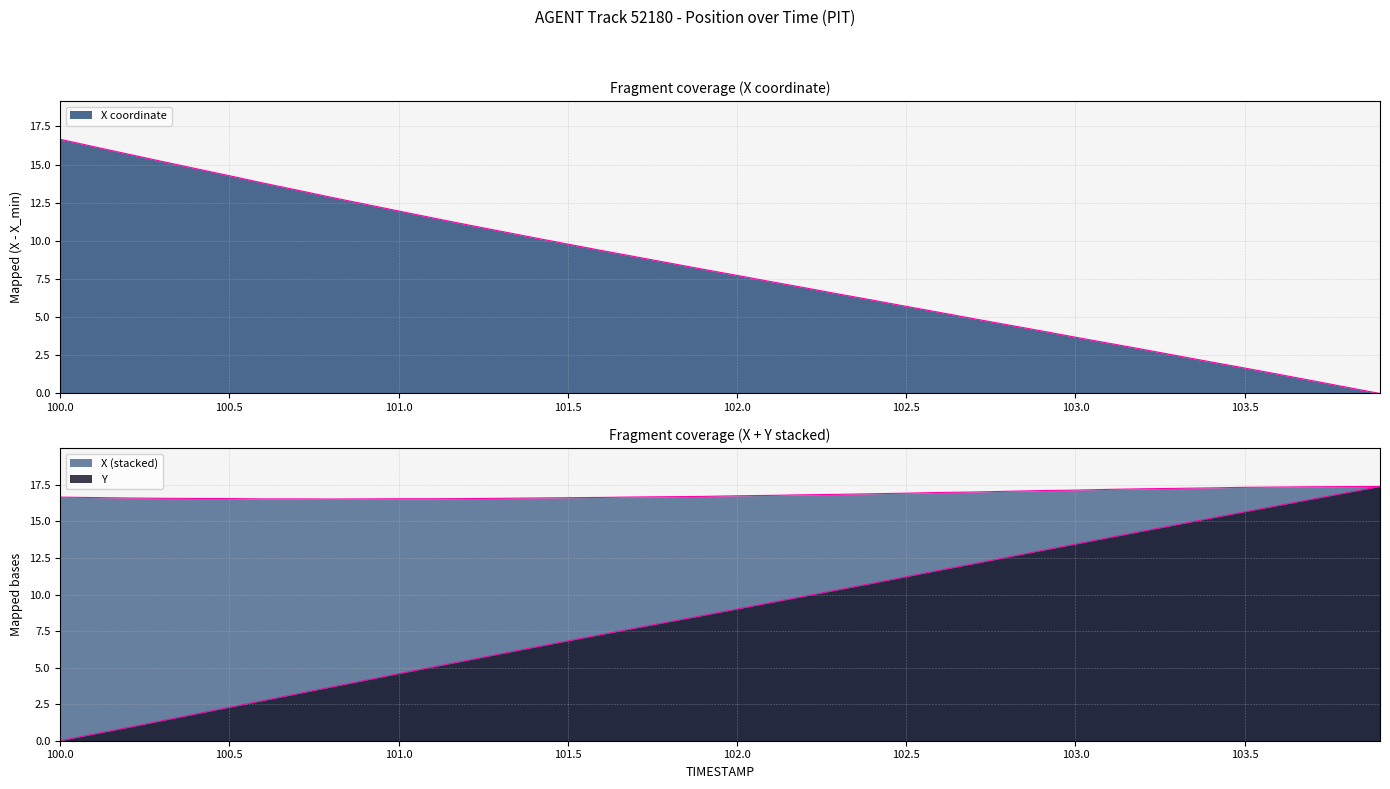

Rank the series by their maximum value, from lowest to highest.

X, Y